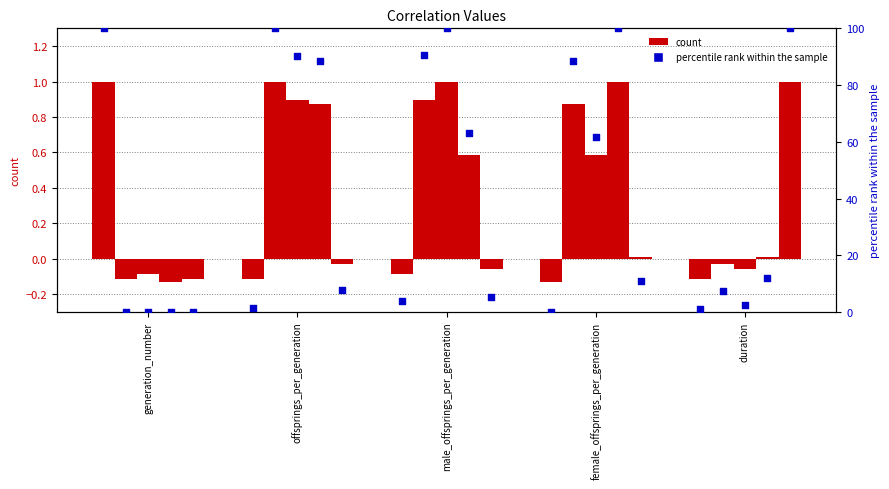

Which has a higher value, offsprings_per_generation or generation_number?

generation_number